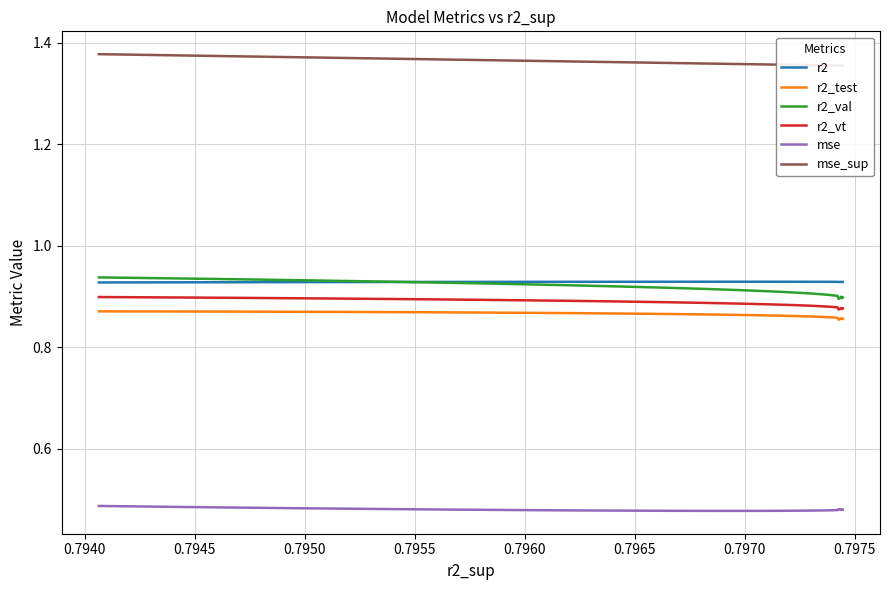

What is the value of the r2 point at the 4th from the left?

0.9